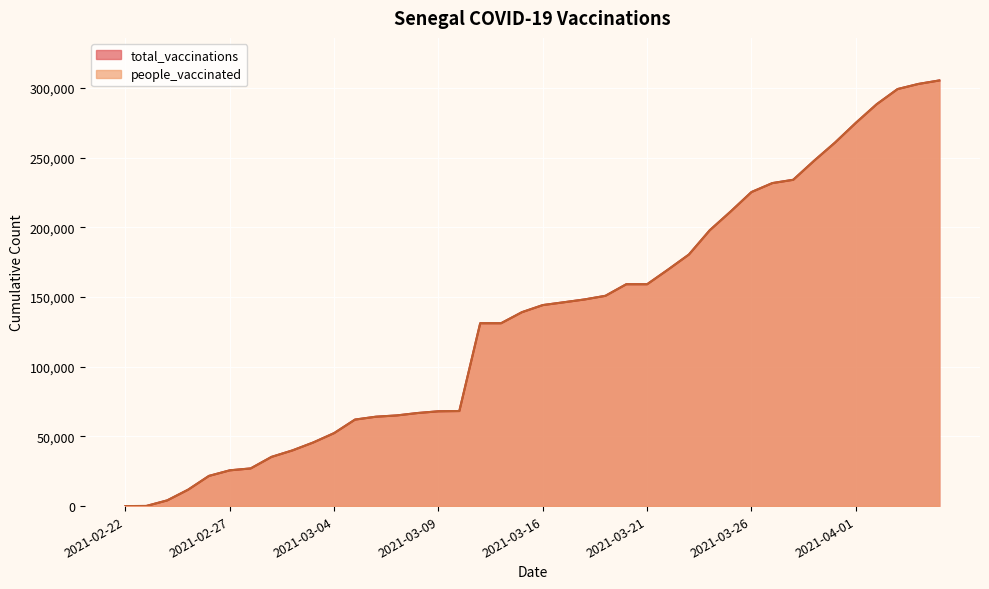

Which category has the lowest value across all series?

2021-02-22